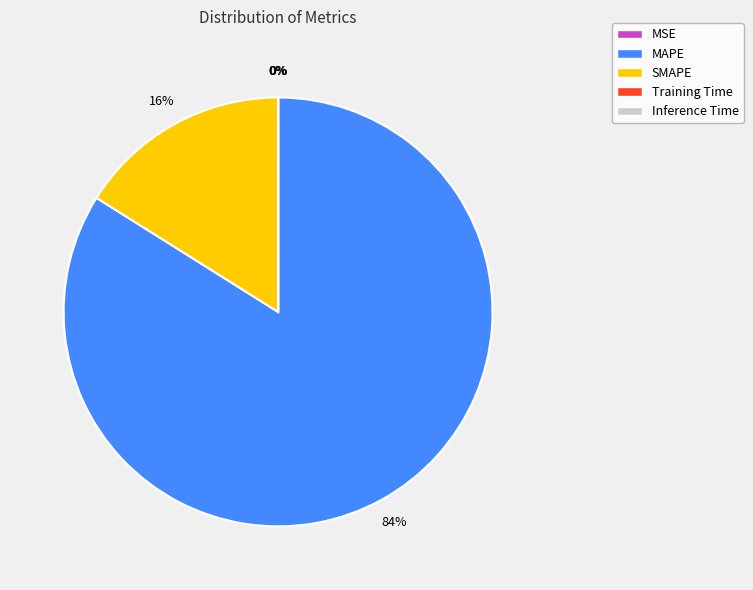

What percentage is the MAPE slice, to the nearest percent?

84%